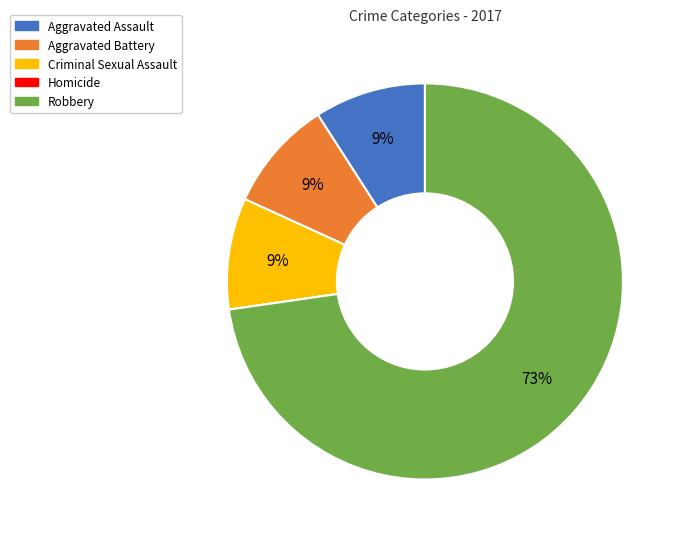

Is the sum of Aggravated Battery and Robbery greater than half?

Yes